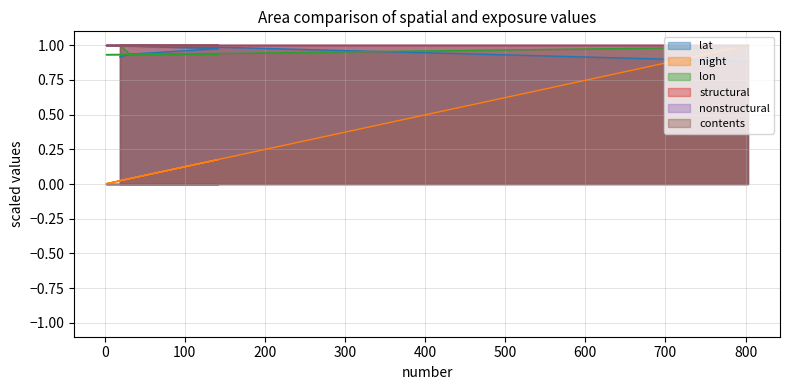

Which series ends up on top after the final intersection of night and lat?

night